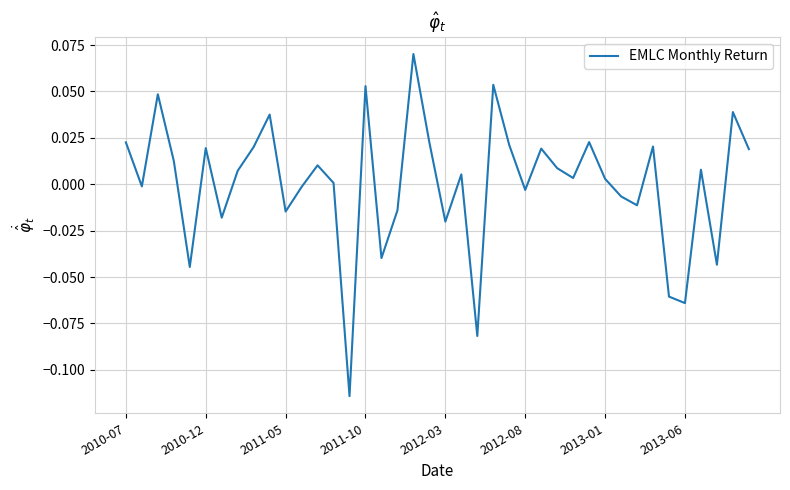

Reading right to left, list all the values displayed in this chart.

0.0	0.0	-0.0	0.0	-0.1	-0.1	0.0	-0.0	-0.0	0.0	0.0	0.0	0.0	0.0	-0.0	0.0	0.1	-0.1	0.0	-0.0	0.0	0.1	-0.0	-0.0	0.1	-0.1	0.0	0.0	-0.0	-0.0	0.0	0.0	0.0	-0.0	0.0	-0.0	0.0	0.0	-0.0	0.0